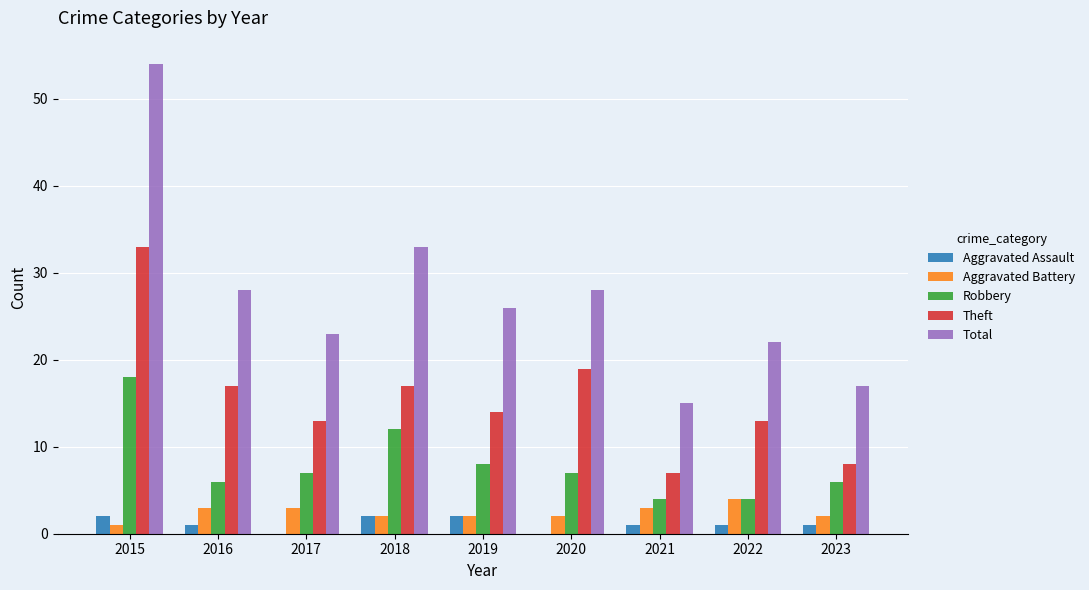

The value of Aggravated Battery at 2017 is 3. True or false?

True